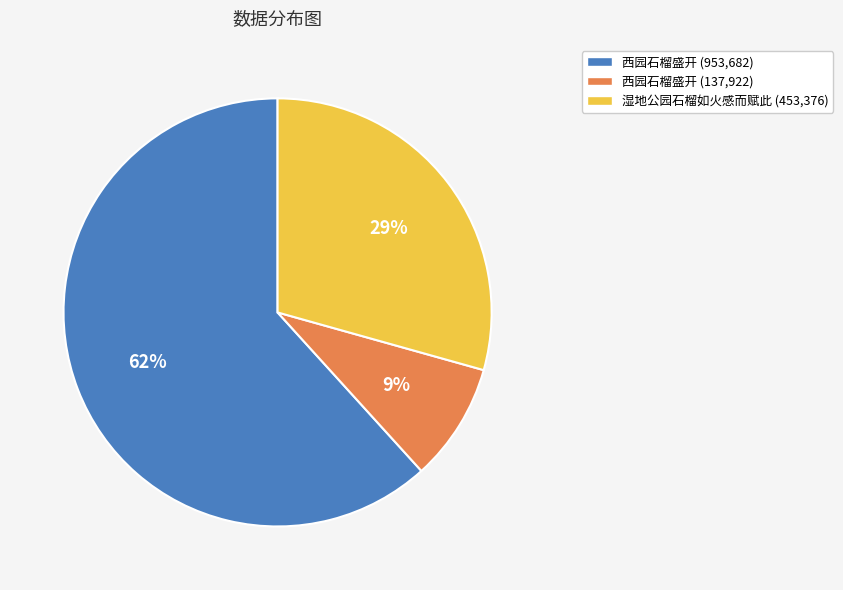

Is the sum of 湿地公园石榴如火感而赋此 (453,376) and 西园石榴盛开 (137,922) greater than half?

No